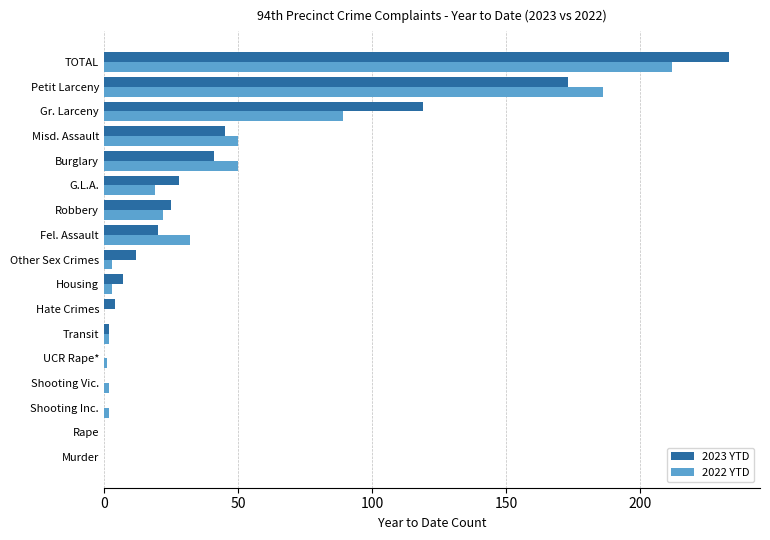

The value of 2023 YTD at Housing is 7. True or false?

True